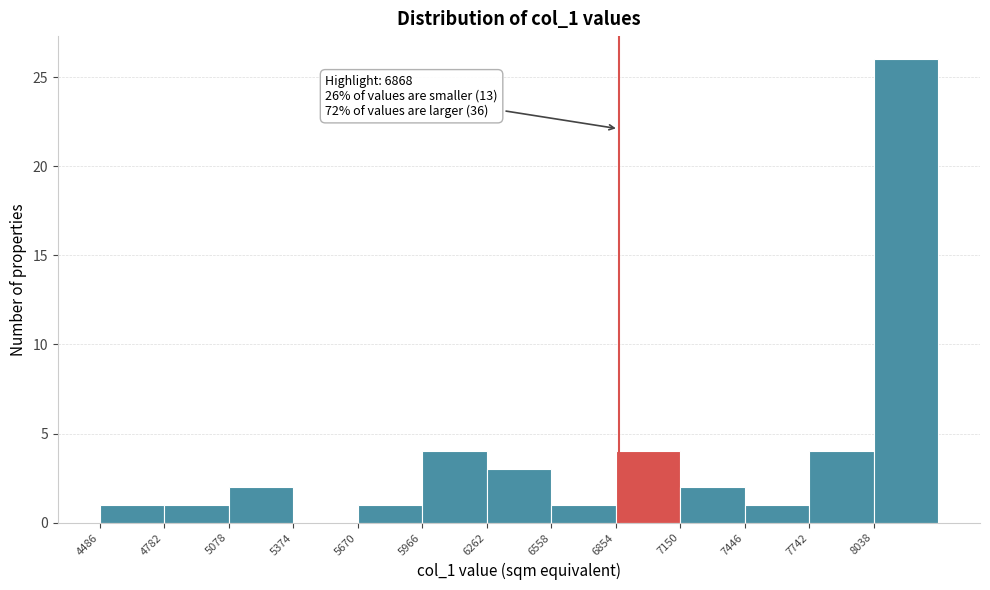

Which range on the x-axis has the tallest bar?

8050 to 8350